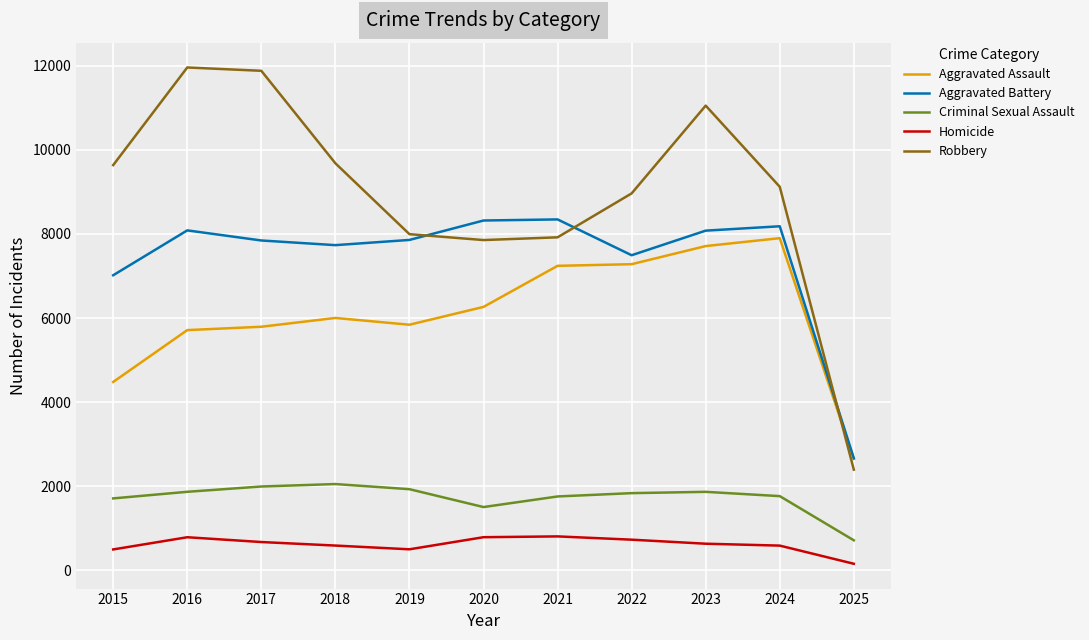

Is the value of Criminal Sexual Assault at 2018 greater than the value of Robbery at 2022?

No